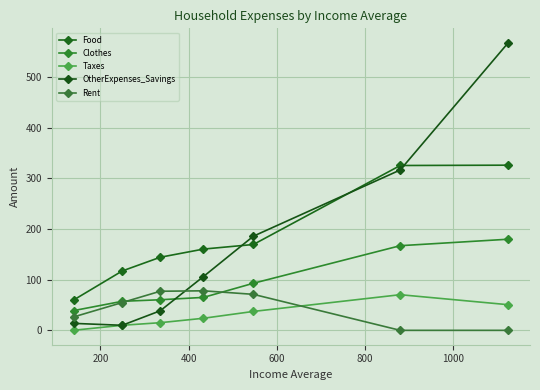

Does the chart display data point markers on the line(s)?

Yes